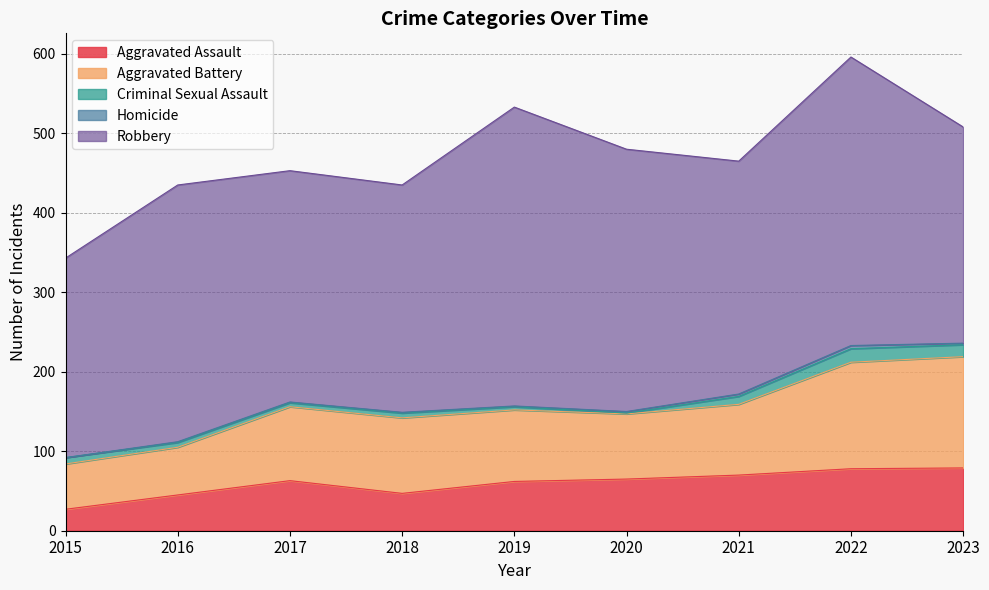

True or false: Robbery and Homicide cross at least once.

False